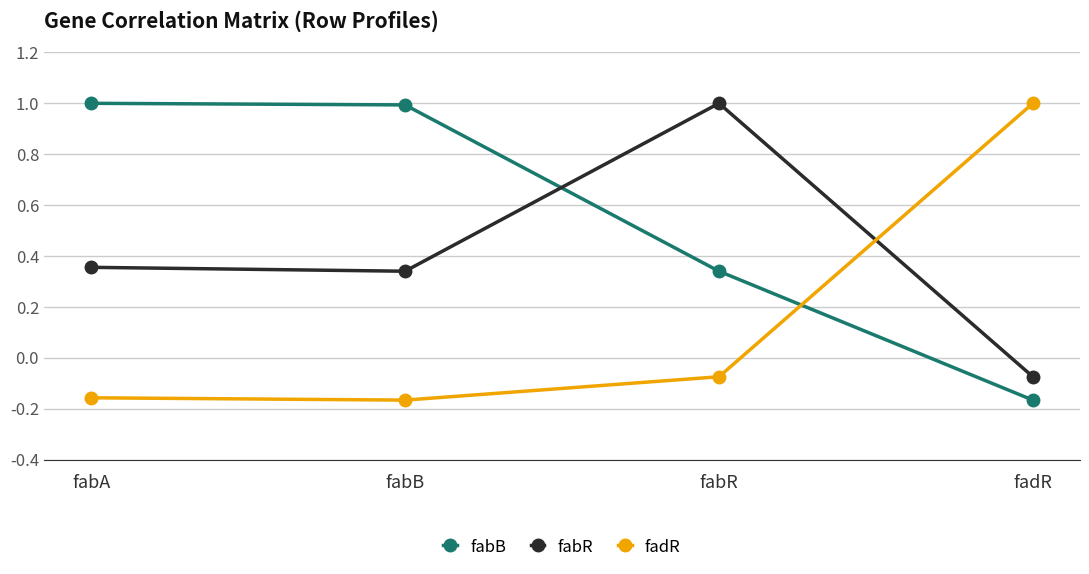

Where does the fadR series first go above 0?

fadR